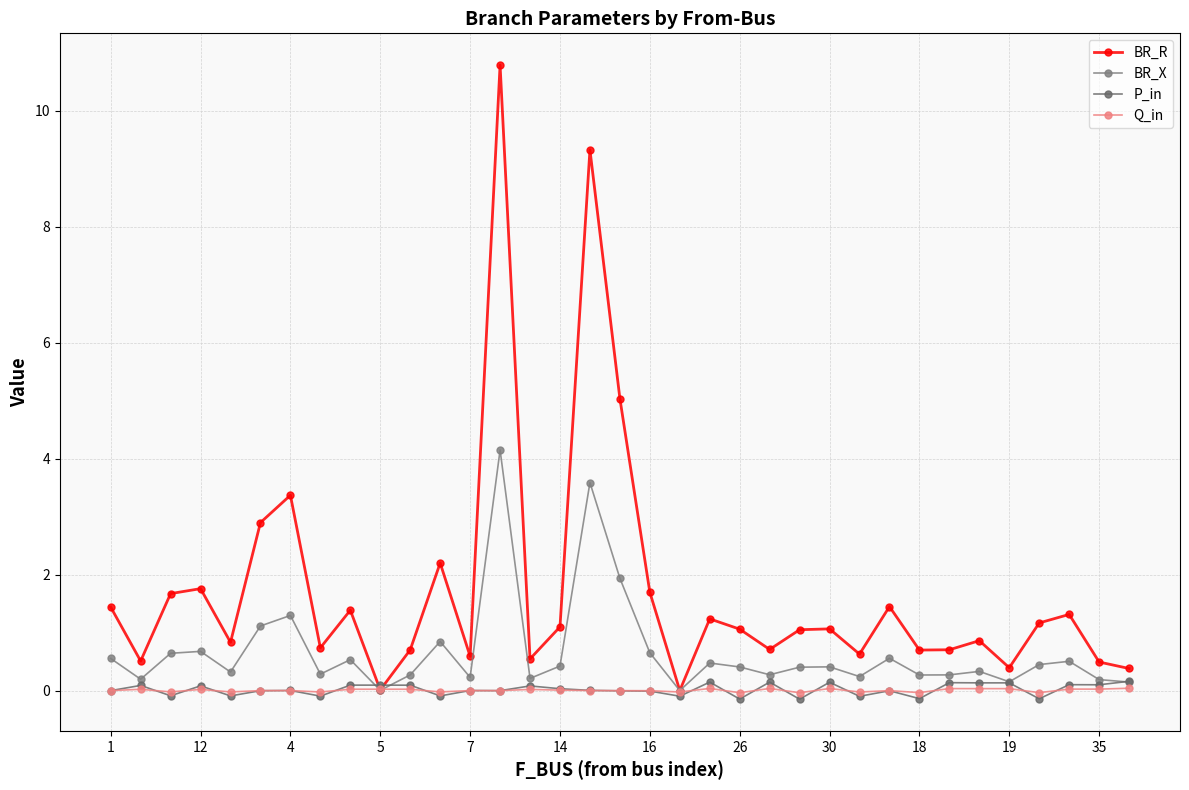

How many lines are shown in the chart?

4